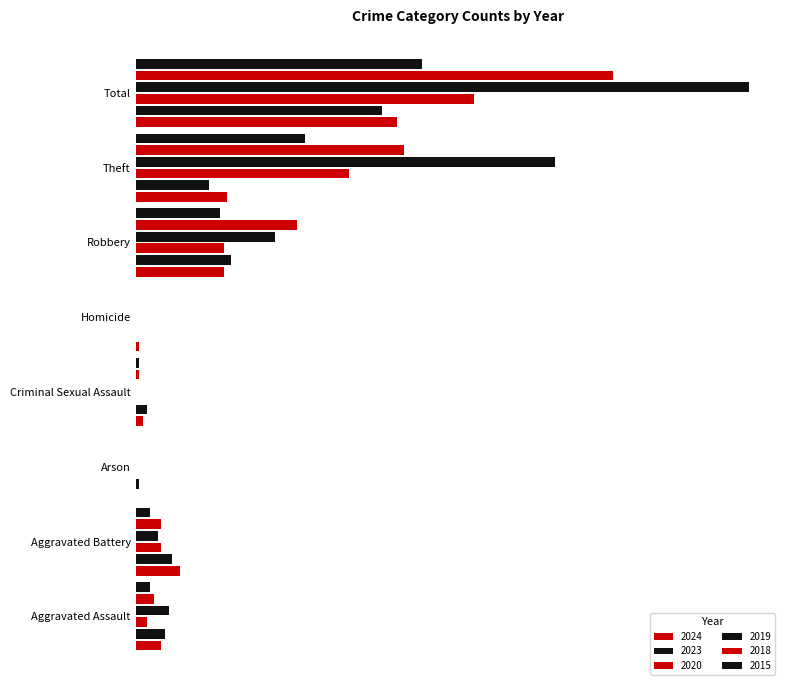

How many groups of bars are there?

8